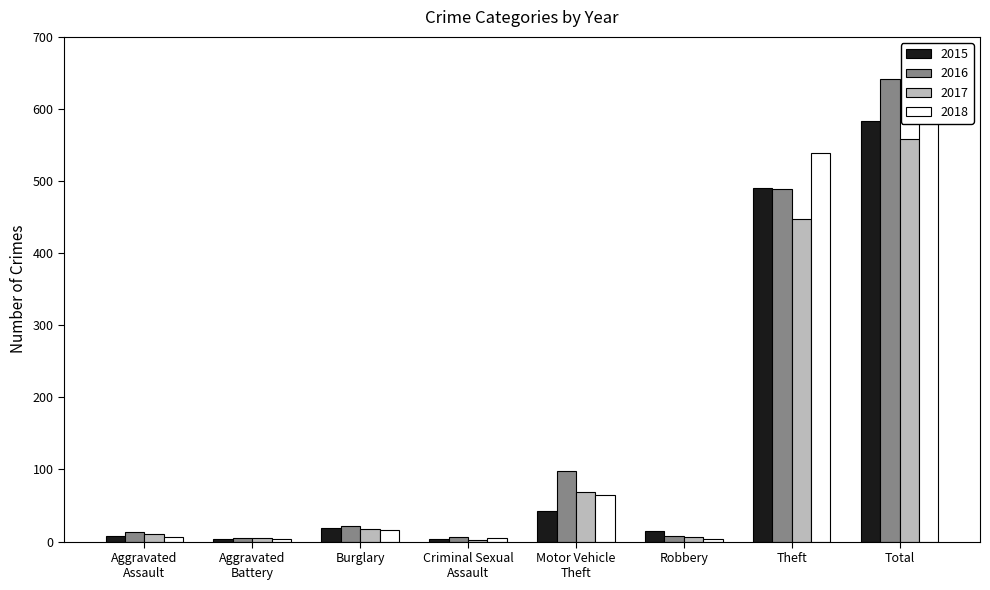

What is the label of the 2nd bar from the left?

Aggravated
Battery